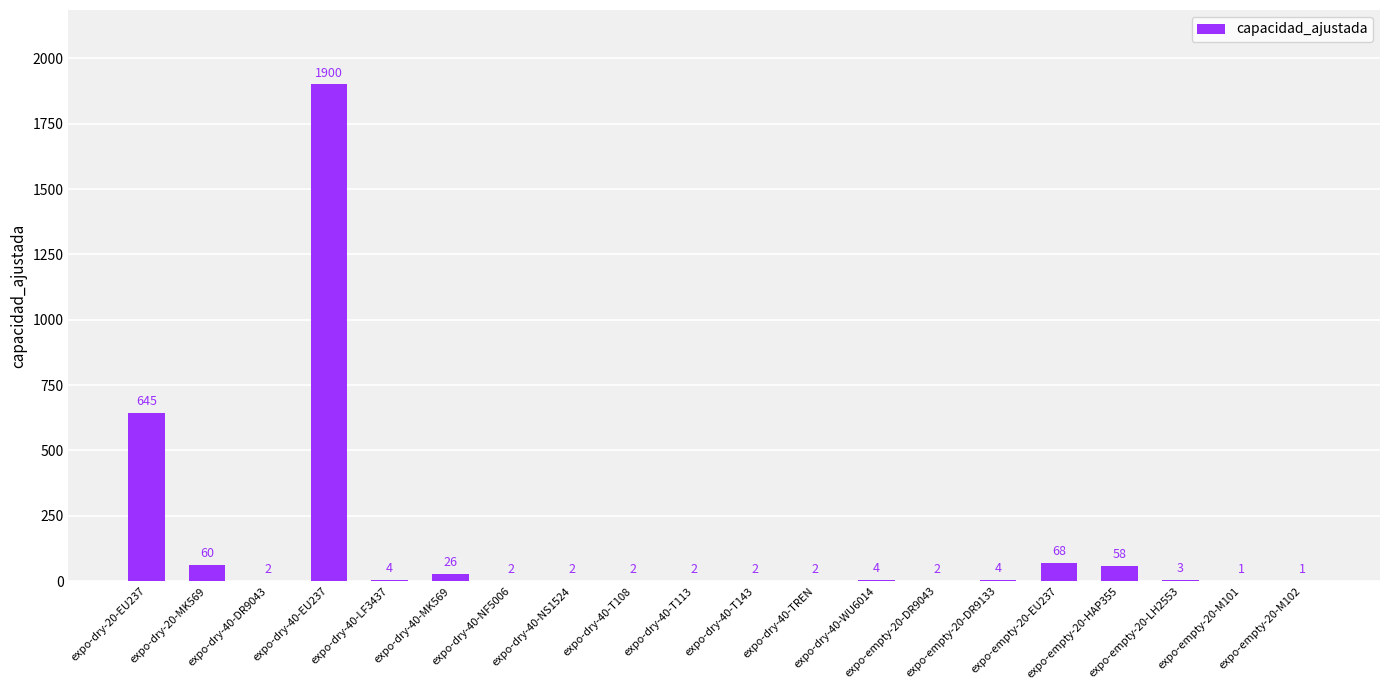

What is the greatest value displayed?

1900